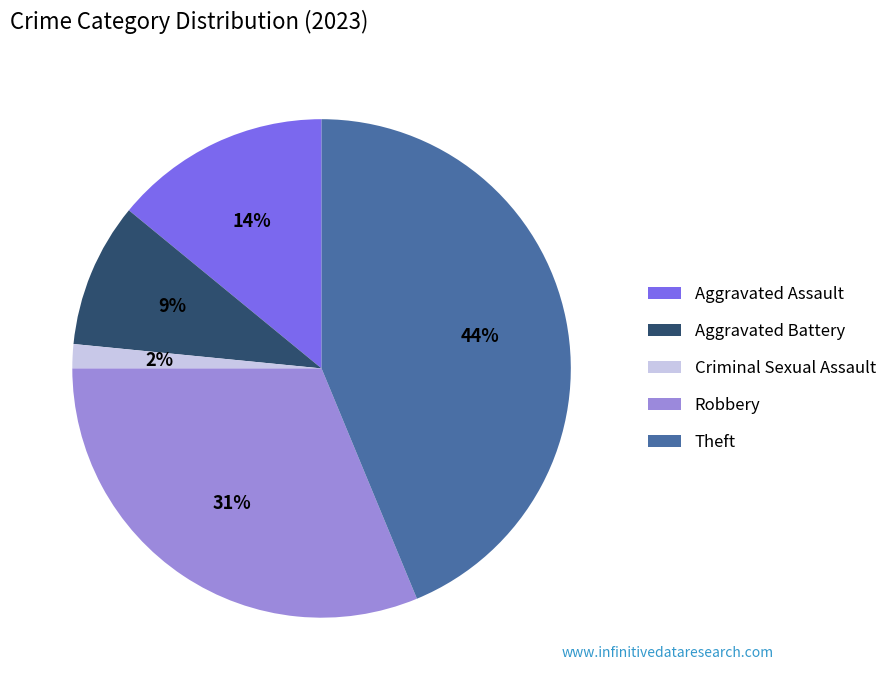

To the nearest percent, what portion does Theft represent?

44%